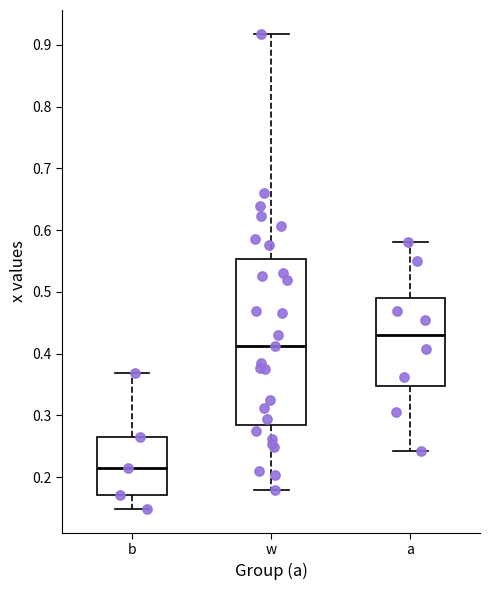

Where does the lower whisker of the box for b end on the y-axis? The values are not printed on the chart, so give them approximately, as read against the axis.

0.15